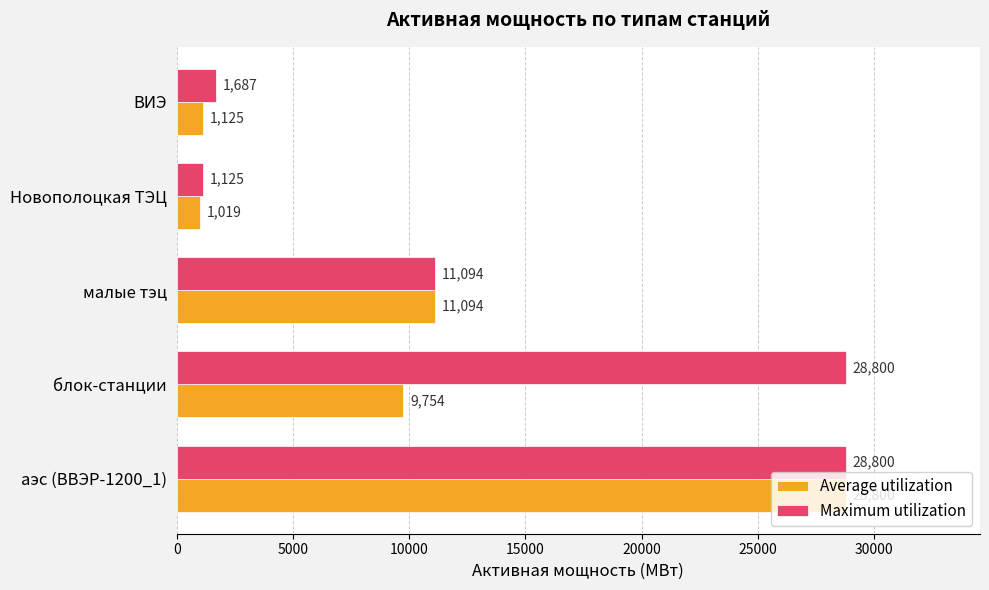

At how many categories does at least one series exceed 2292?

3